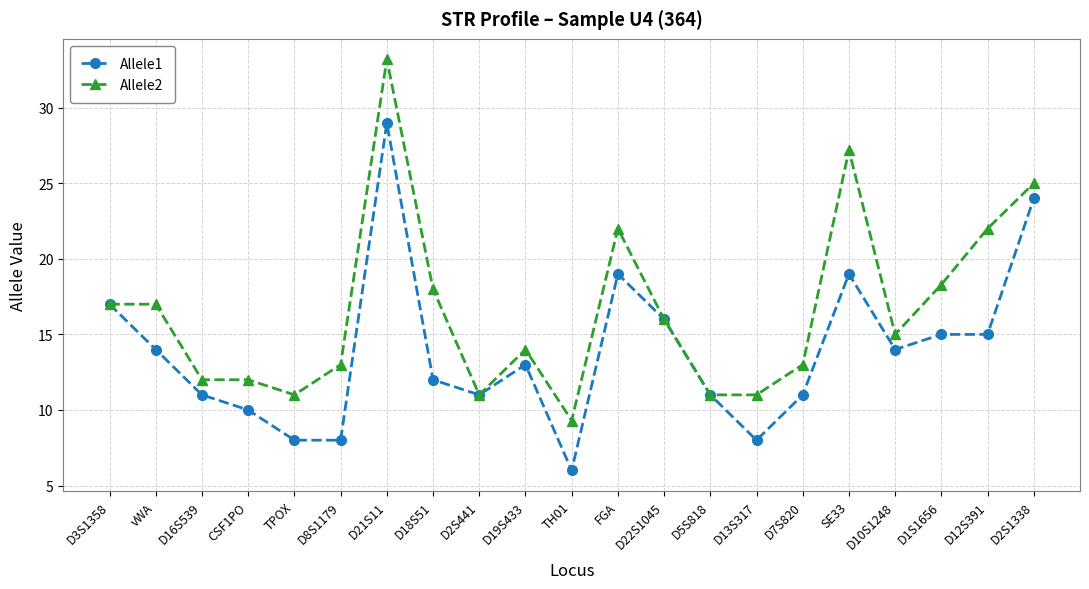

Reading left to right, list all the values displayed in this chart.

Allele1: 17.0	14.0	11.0	10.0	8.0	8.0	29.0	12.0	11.0	13.0	6.0	19.0	16.0	11.0	8.0	11.0	19.0	14.0	15.0	15.0	24.0
Allele2: 17.0	17.0	12.0	12.0	11.0	13.0	33.2	18.0	11.0	14.0	9.3	22.0	16.0	11.0	11.0	13.0	27.2	15.0	18.3	22.0	25.0